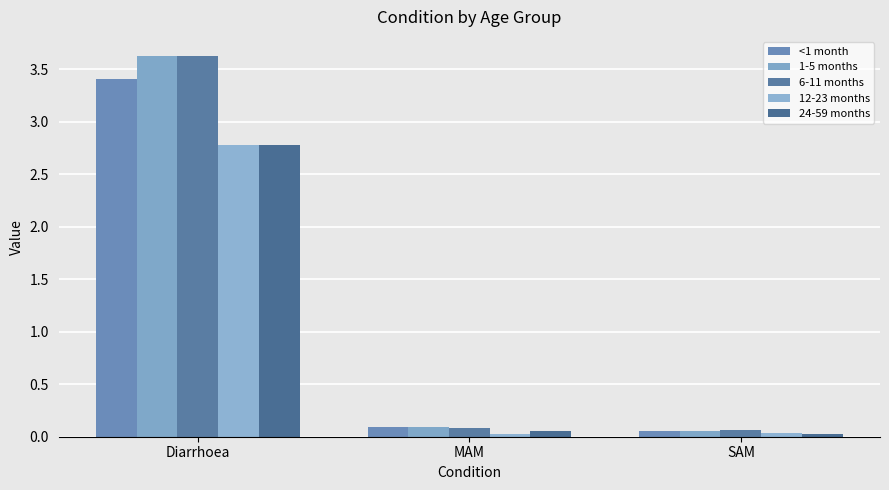

What is the sum of all 24-59 months values?

2.9